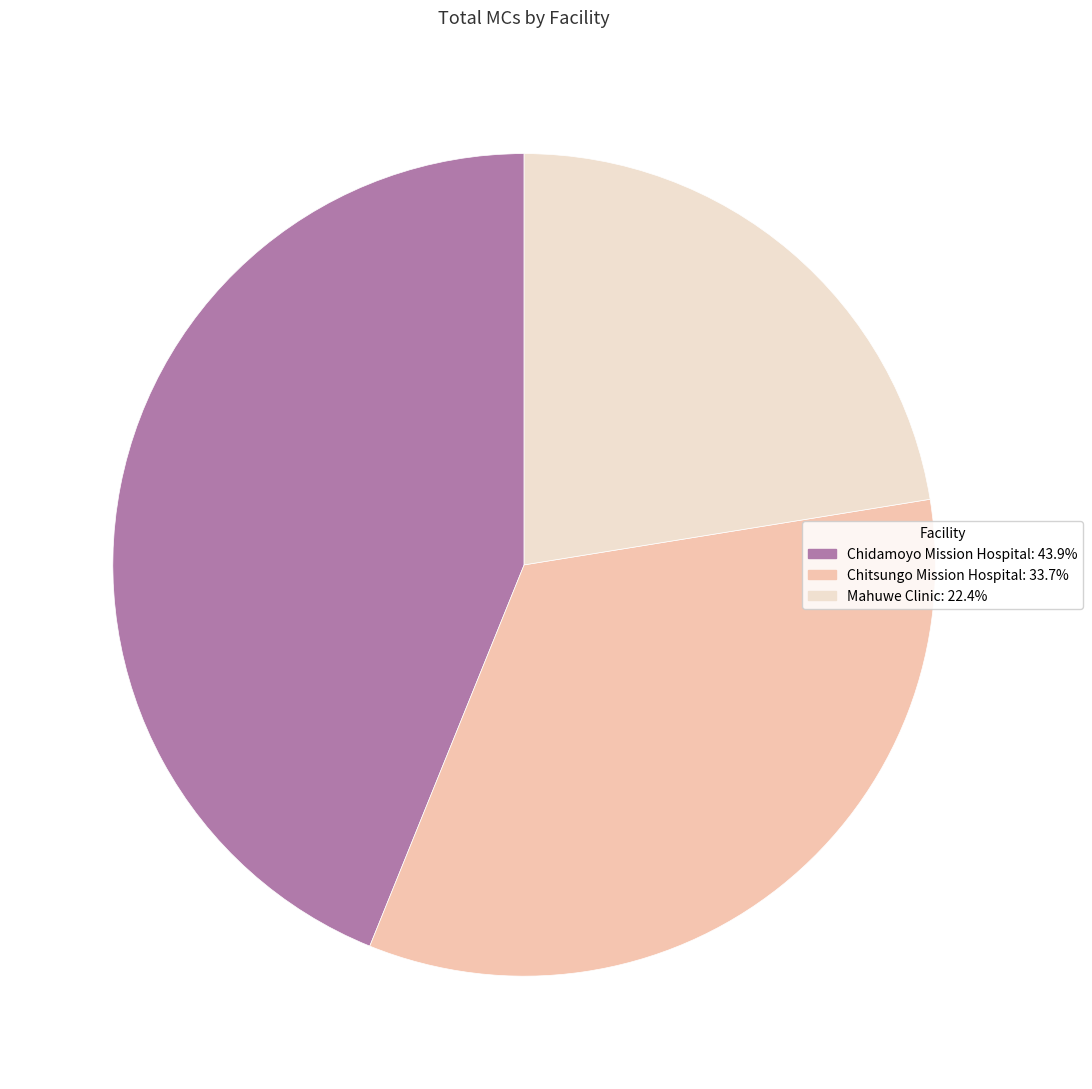

Rank the categories by value from lowest to highest.

Mahuwe Clinic, Chitsungo Mission Hospital, Chidamoyo Mission Hospital